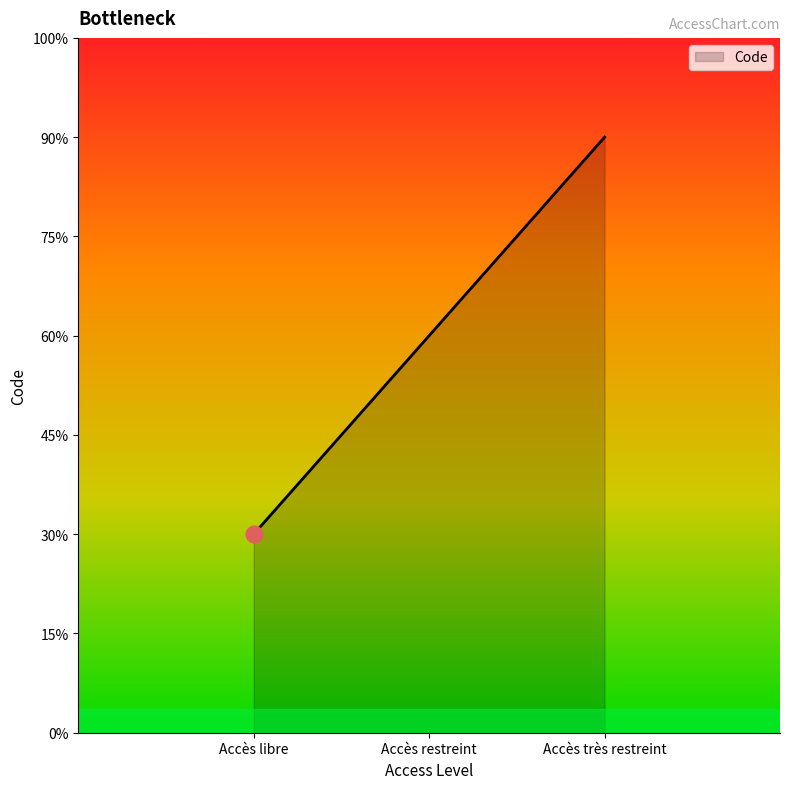

Does the chart have visible grid lines?

No